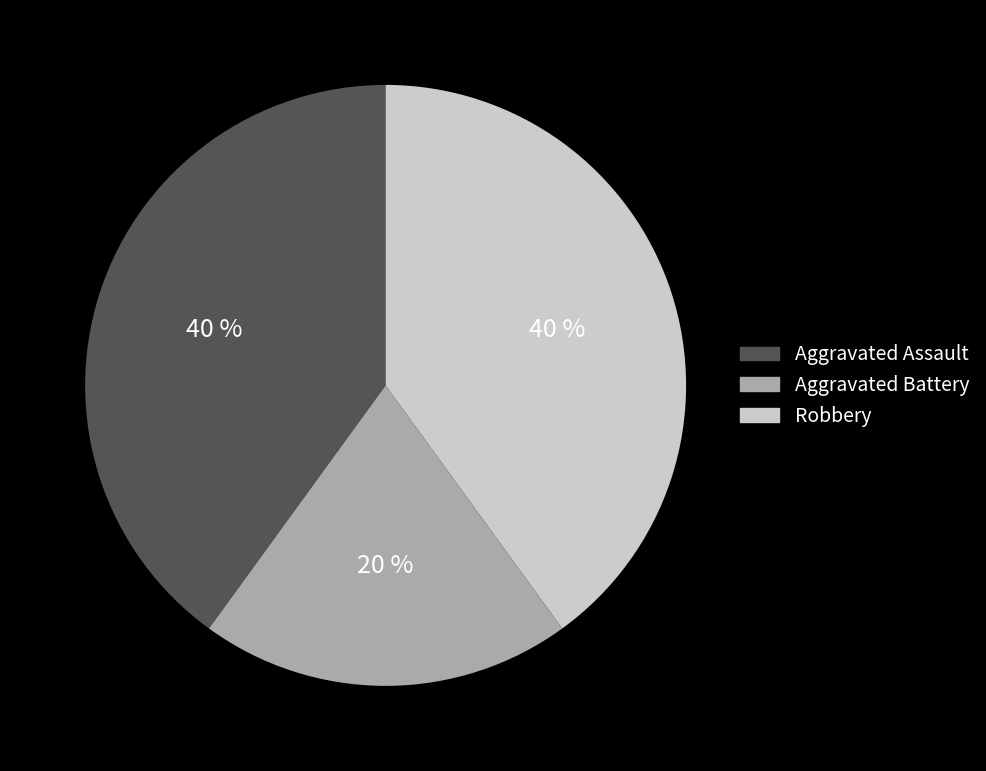

What is the smallest slice in the pie chart?

Aggravated Battery